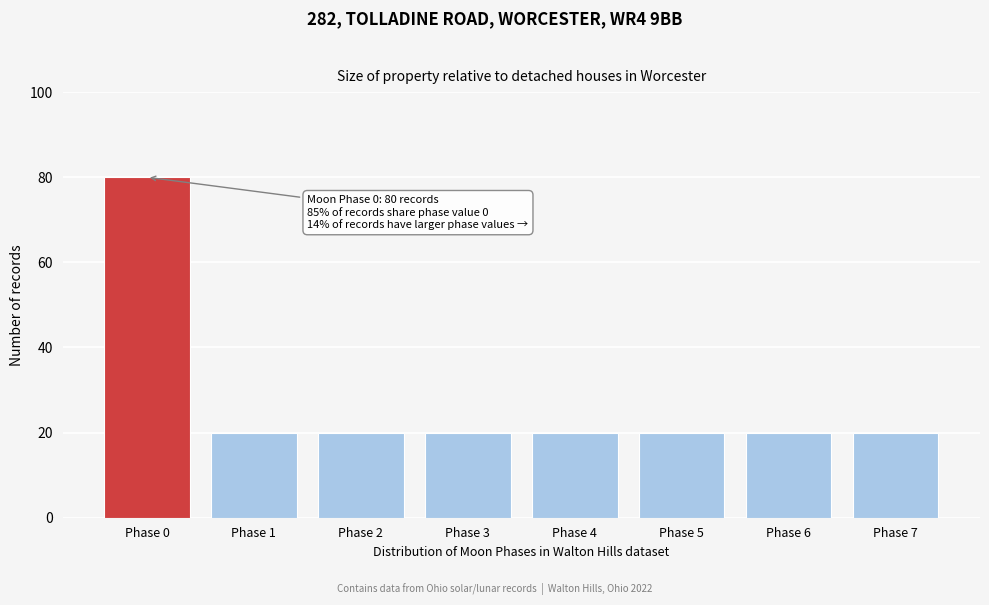

Reading right to left, list all the values displayed in this chart.

20	20	20	20	20	20	20	80